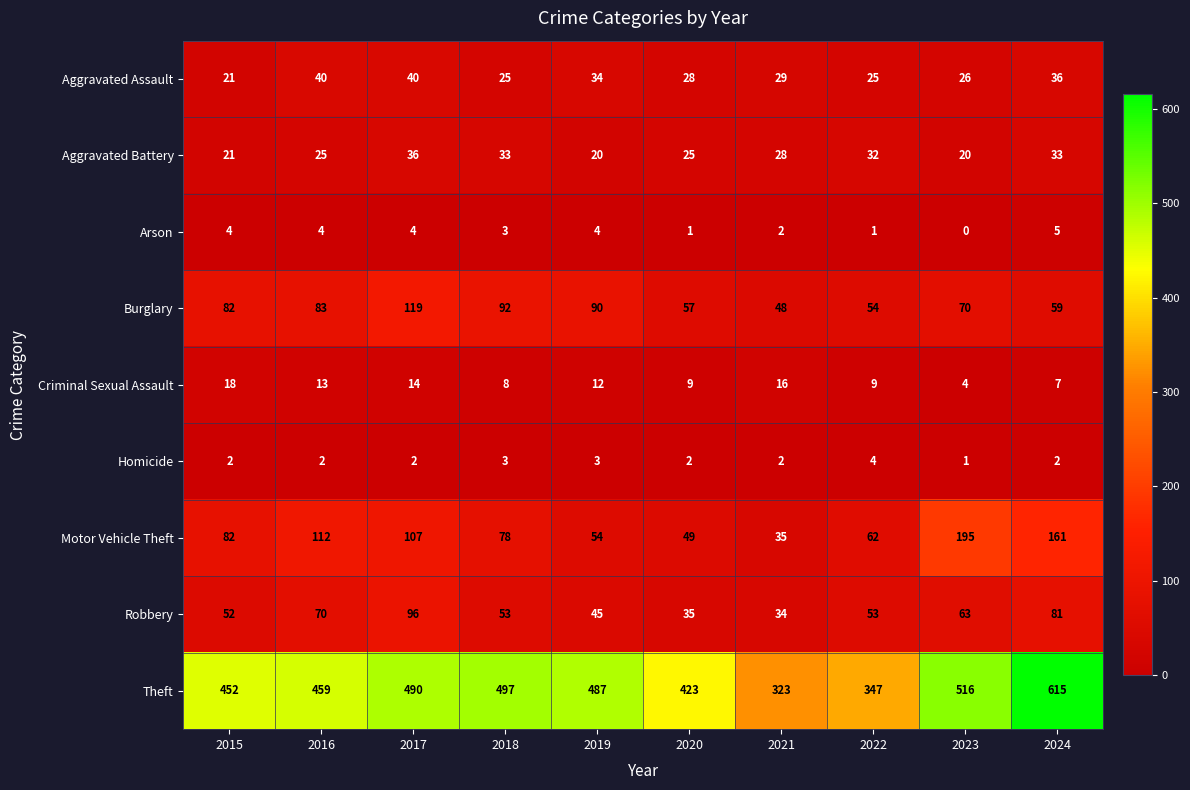

Rank the series by their maximum value, from highest to lowest.

Theft, Motor Vehicle Theft, Burglary, Robbery, Aggravated Assault, Aggravated Battery, Criminal Sexual Assault, Arson, Homicide